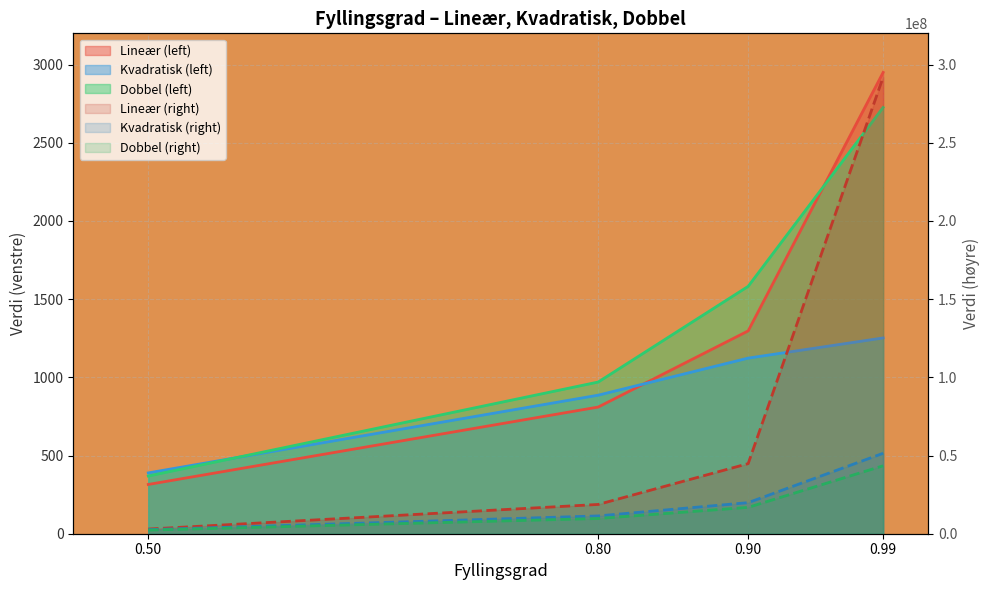

What value does the Dobbel (right) series have at 0.80, to the nearest 10?

9728180